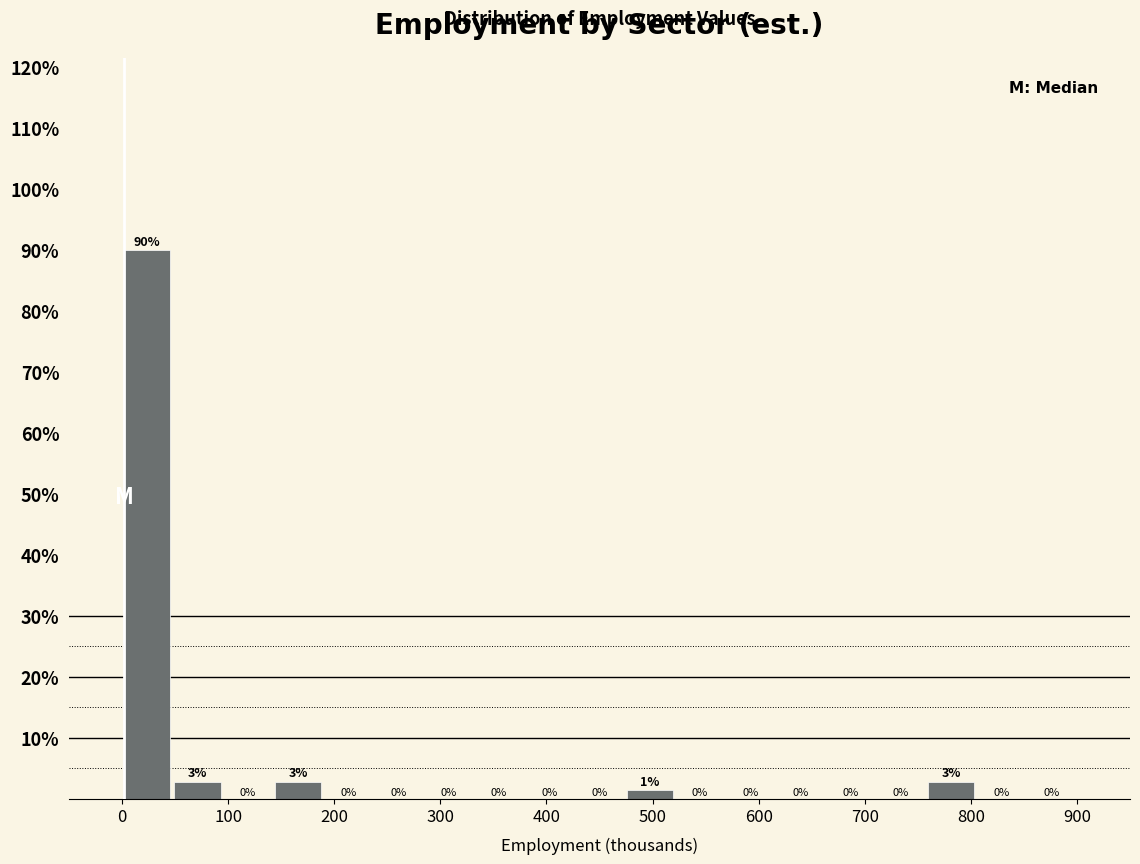

Which range on the x-axis has the tallest bar?

0 to 50